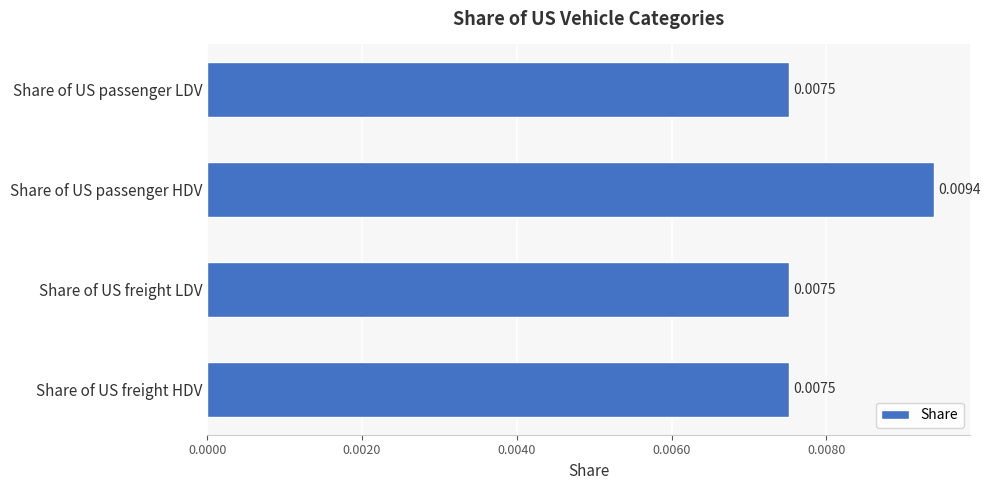

Which label corresponds to the largest value in the chart?

Share of US passenger HDV